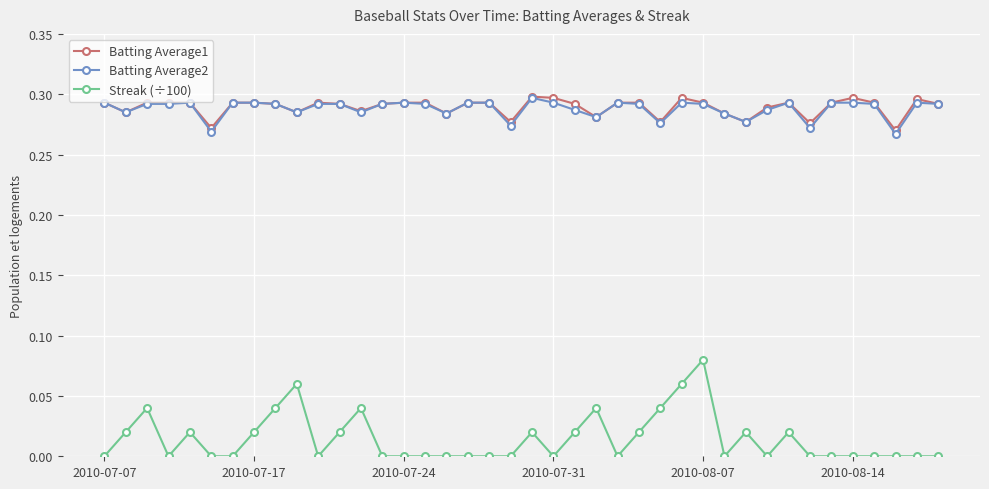

Is this an area chart (filled region under the line)?

No